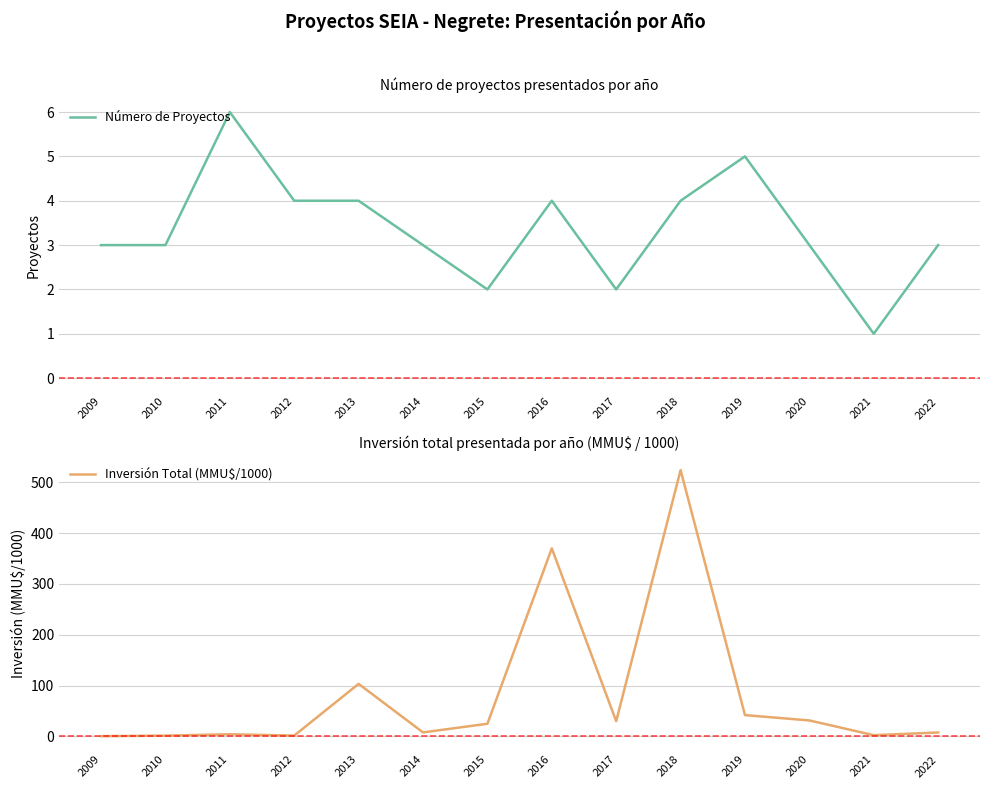

Count the number of data series in this chart.

2